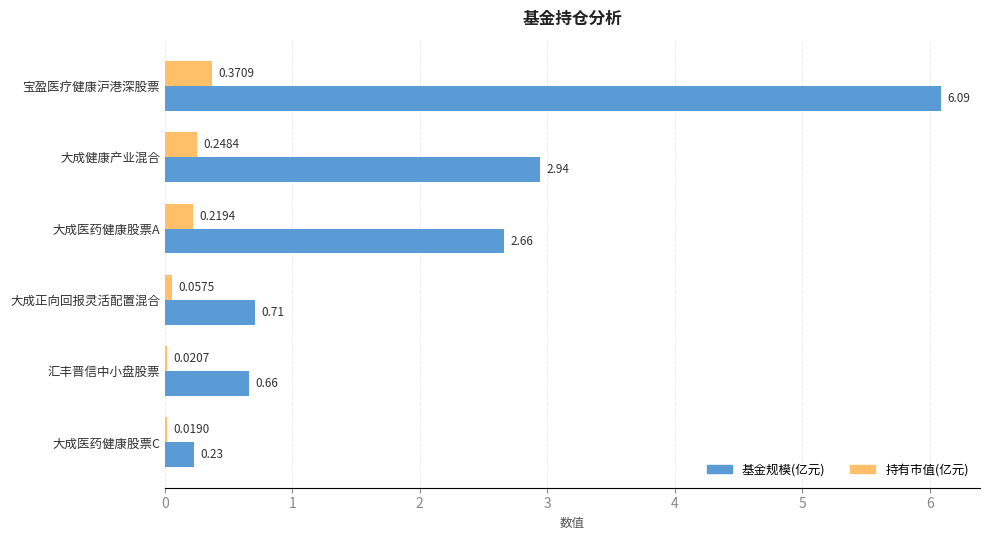

Which category has the highest value across all series?

宝盈医疗健康沪港深股票